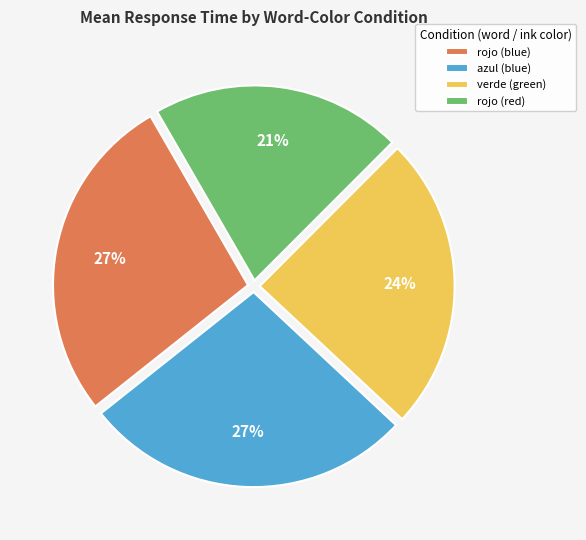

True or false: rojo (blue) accounts for 35% of the total.

False